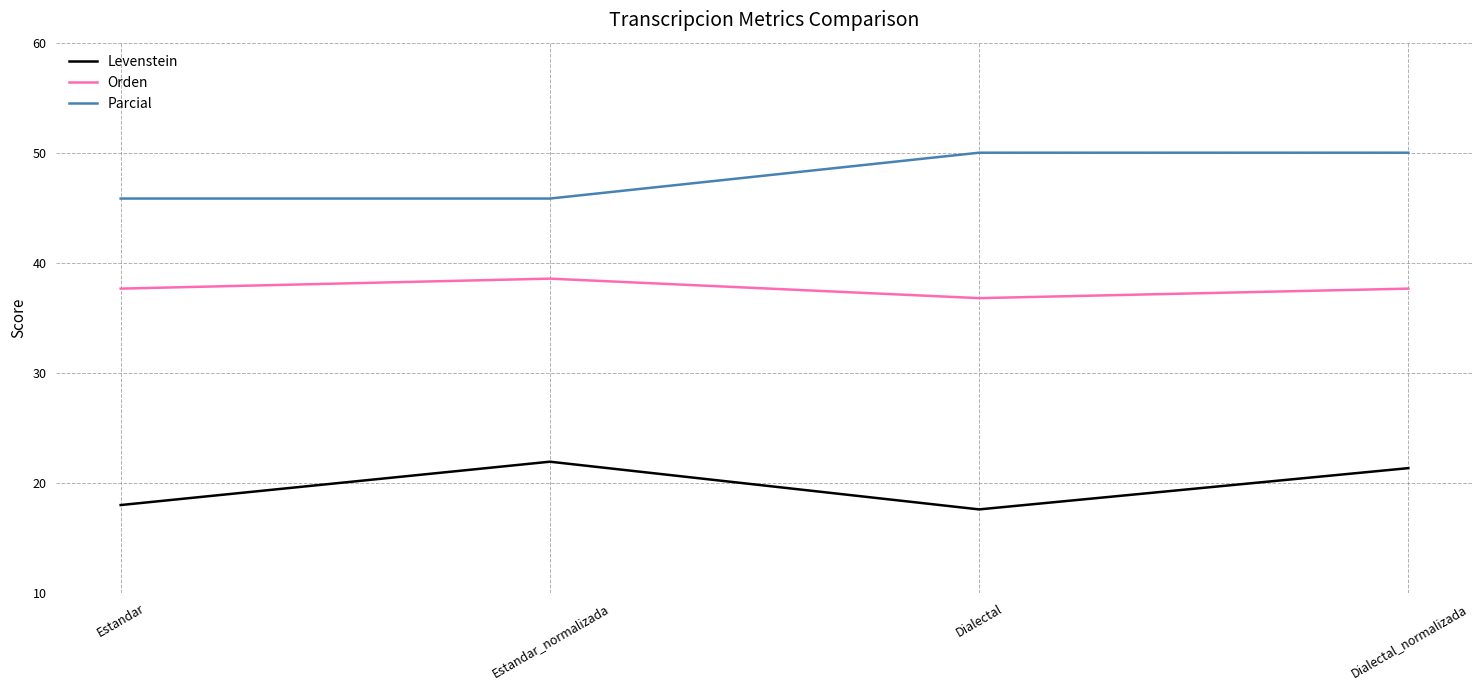

At which category is the sum across all series the highest?

Dialectal_normalizada